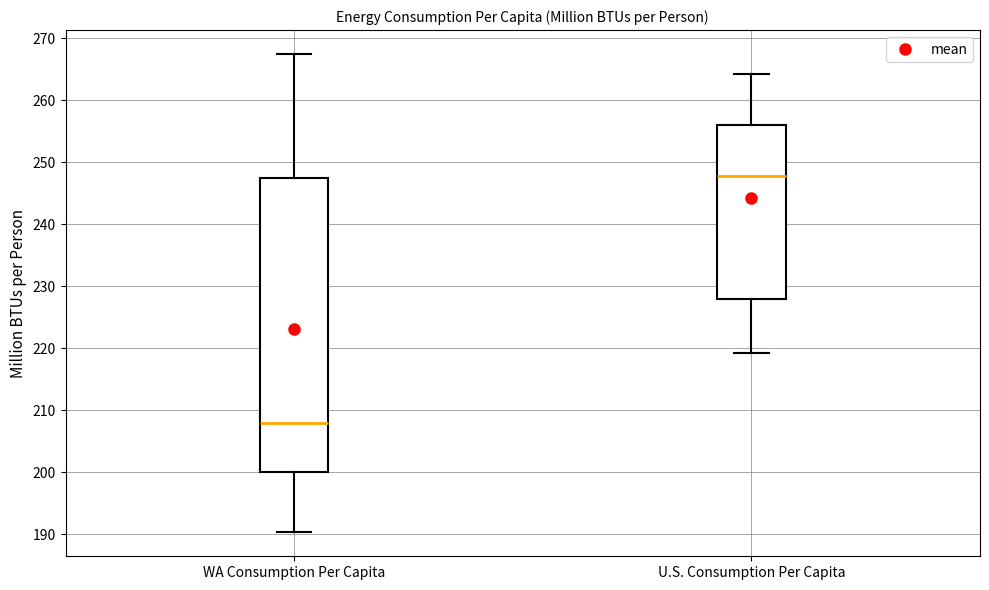

Which box is the tallest, from its lower edge to its upper edge?

WA Consumption Per Capita